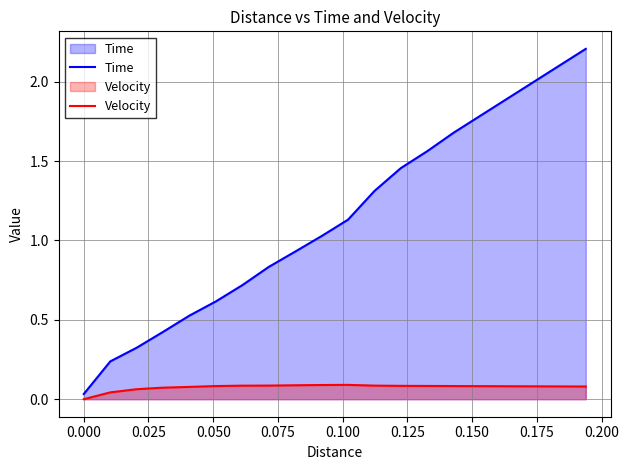

Which series has the largest range (max minus min)?

Time